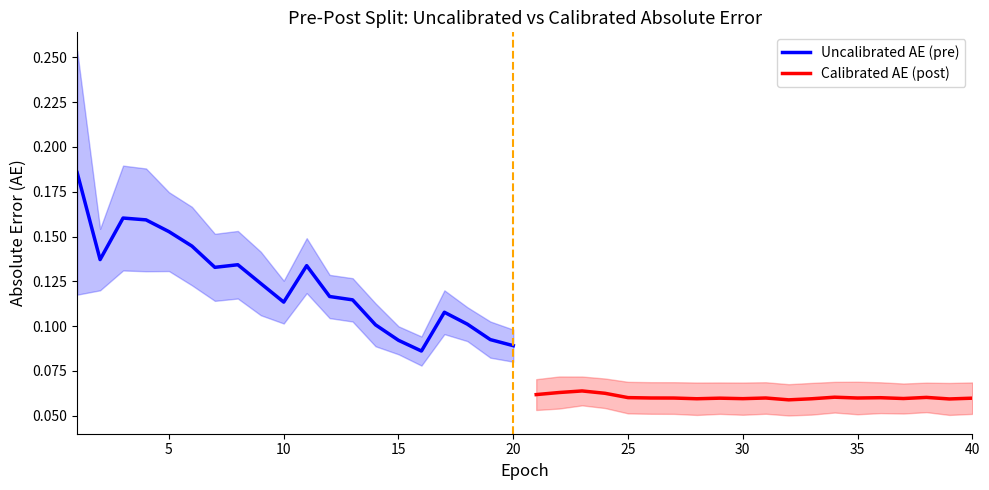

True or false: Uncalibrated AE (pre) and Calibrated AE (post) intersect in this chart.

False